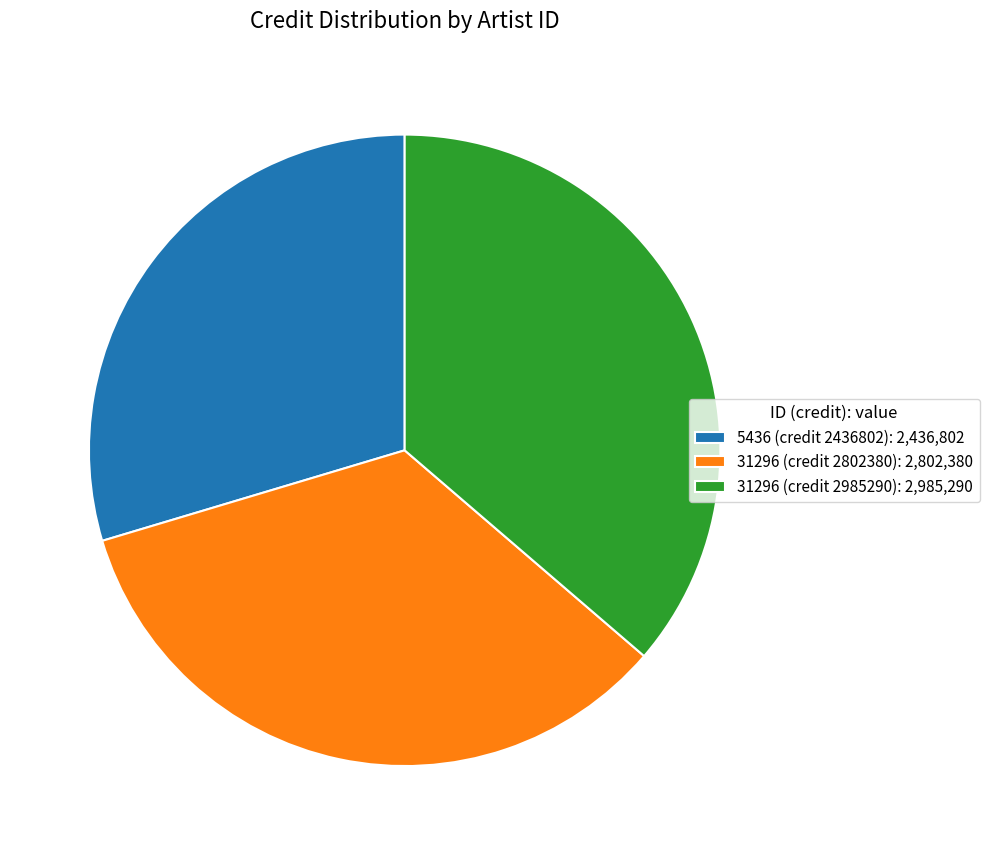

Which has a higher value, 31296 (credit 2985290): 2,985,290 or 31296 (credit 2802380): 2,802,380?

31296 (credit 2985290): 2,985,290